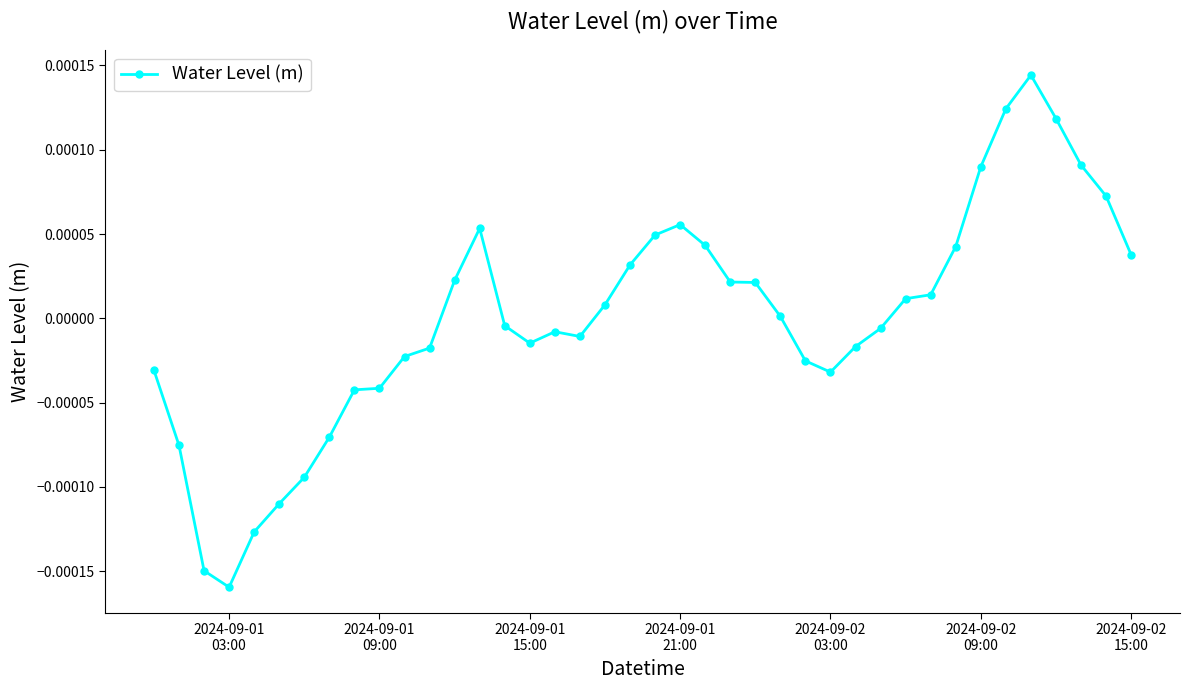

True or false: there are more than 1 points higher than both neighbors.

True